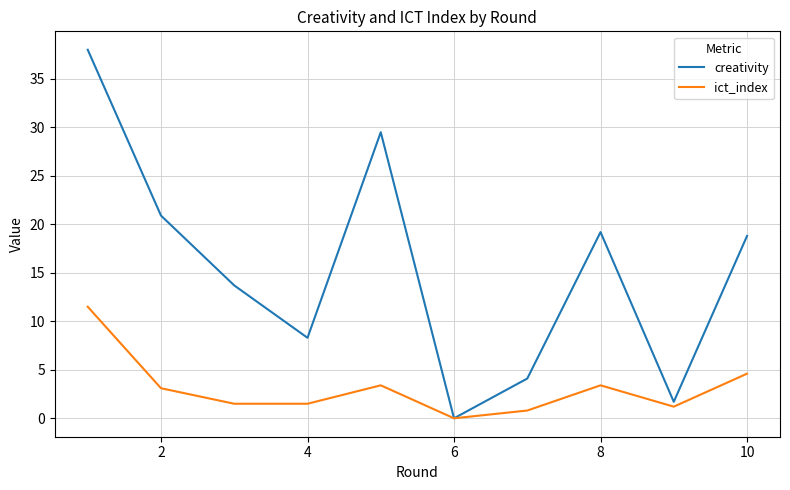

Rank the series by their maximum value, from lowest to highest.

ict_index, creativity